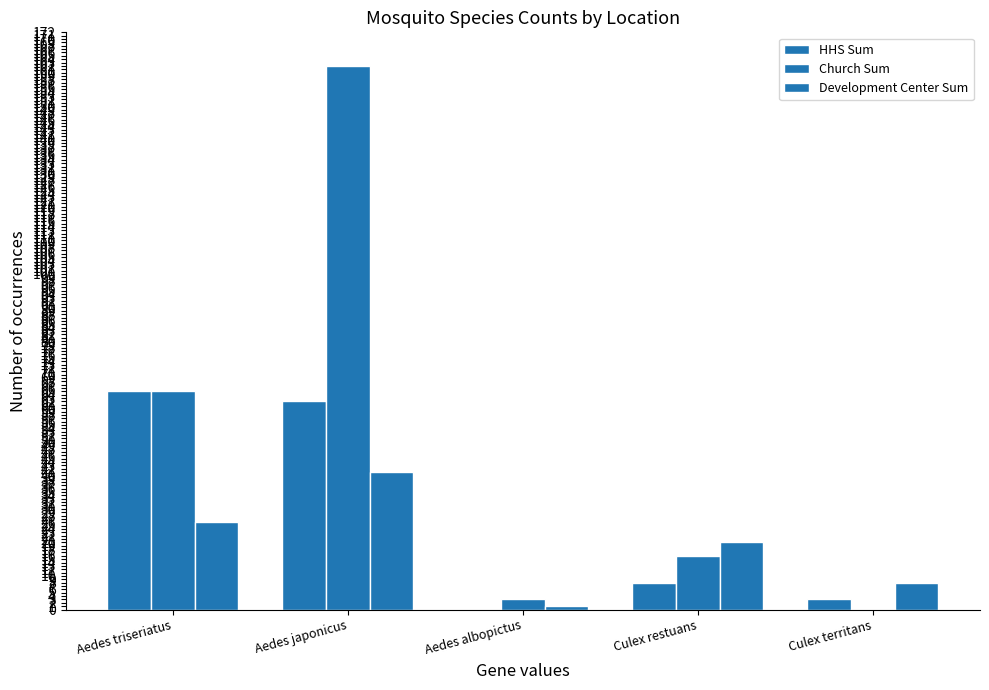

What is the total value across all series at Aedes triseriatus?

156